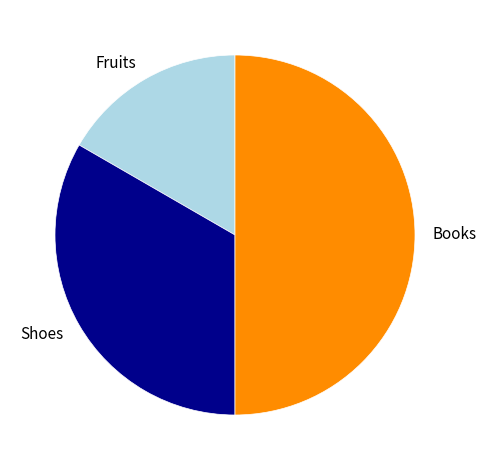

Does Shoes represent more than half of the total?

No